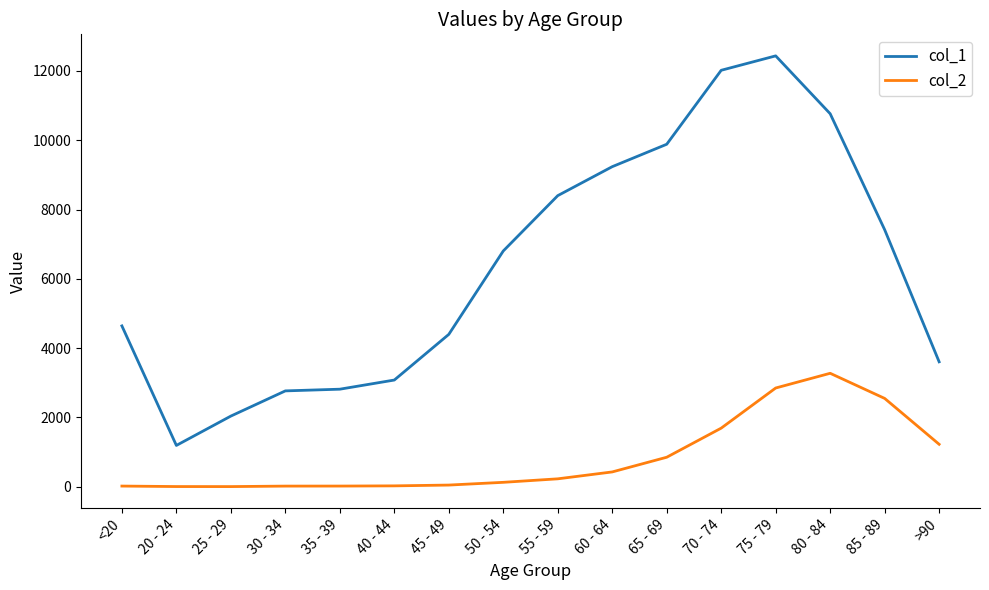

What is the difference between the col_1 values at 30 - 34 and 45 - 49?

1631